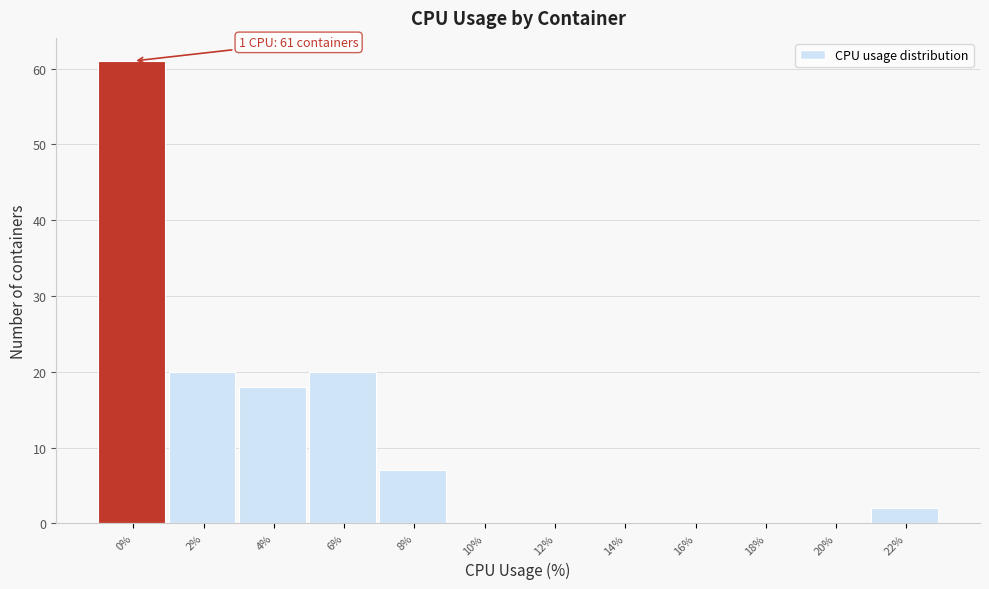

Reading left to right, list all the values displayed in this chart.

0%=61	2%=20	4%=18	6%=20	8%=7	10%=0	12%=0	14%=0	16%=0	18%=0	20%=0	22%=2